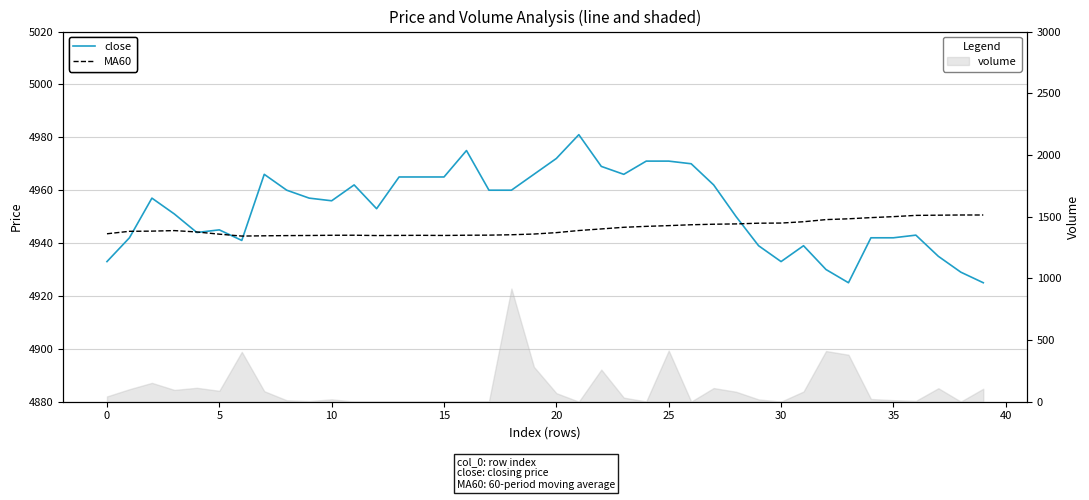

Which label corresponds to the largest value in the chart?

21